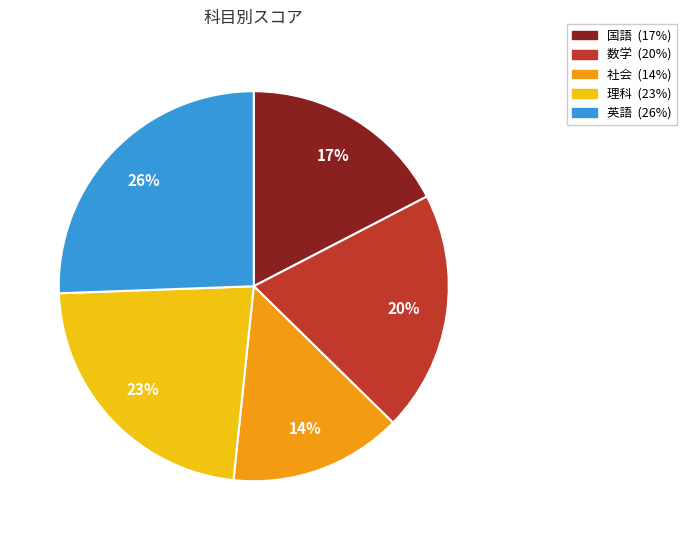

Is it true that 英語 is 26% of the pie?

True